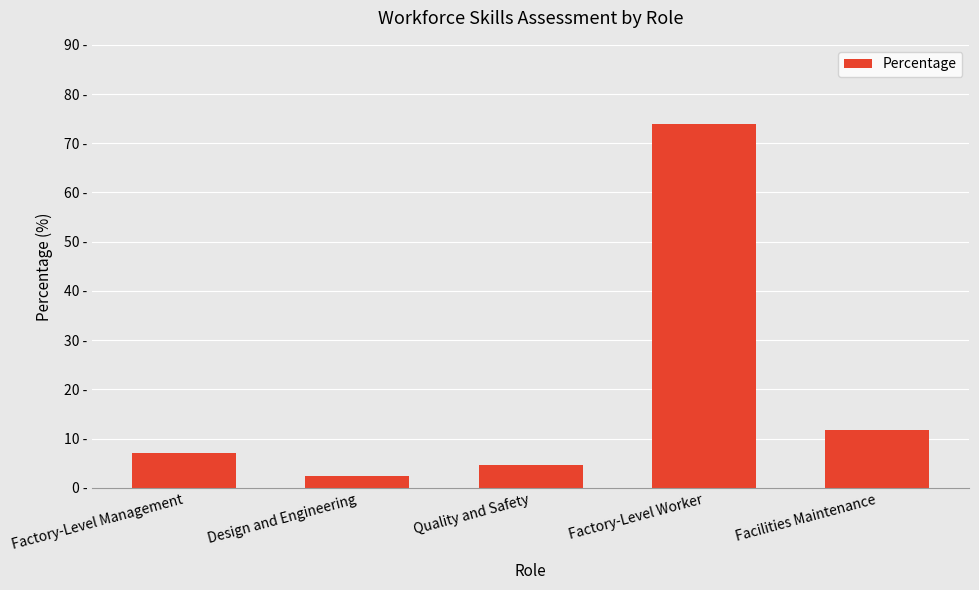

Are the bars horizontal?

No